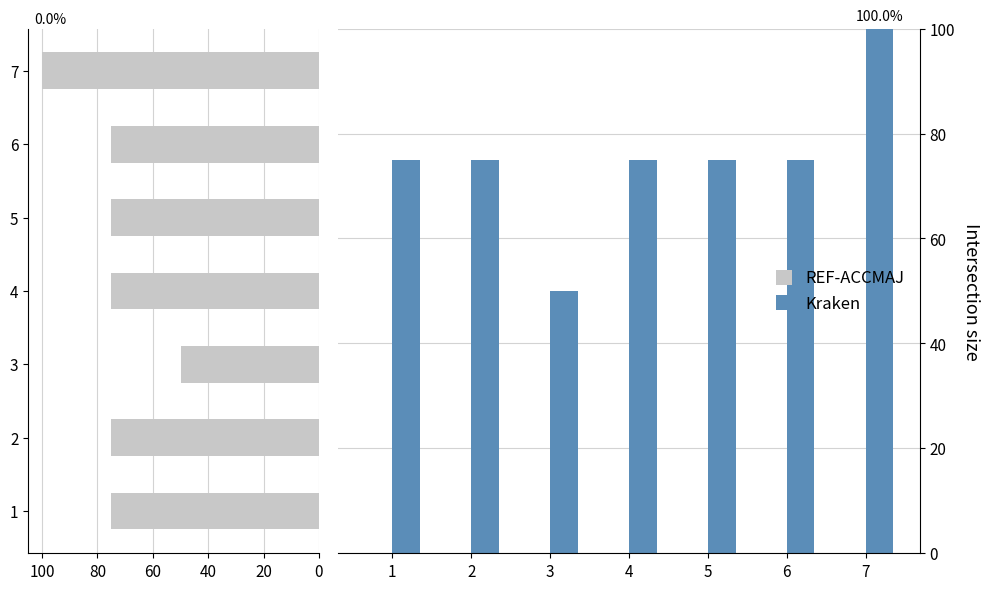

How many data points does each series have?

7